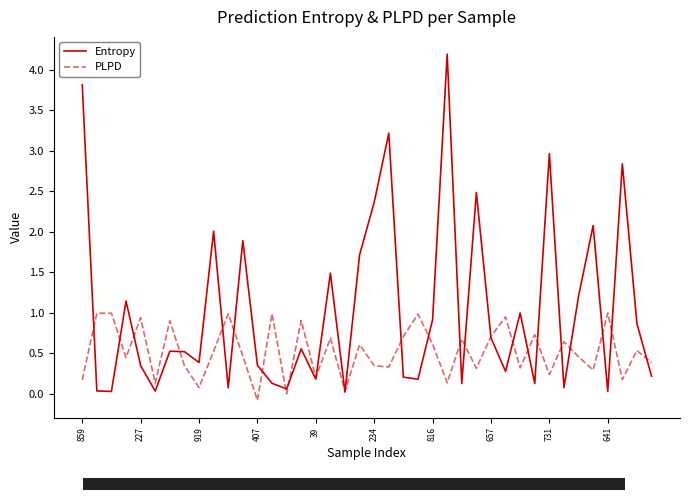

What is the maximum value for PLPD?

1.0